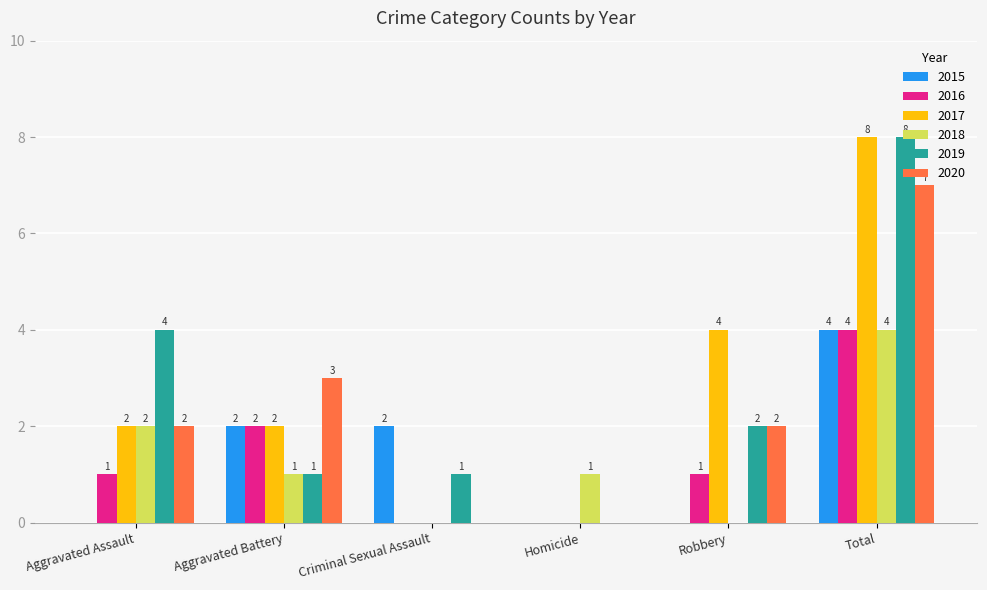

What is the total value across all series at Aggravated Battery?

11